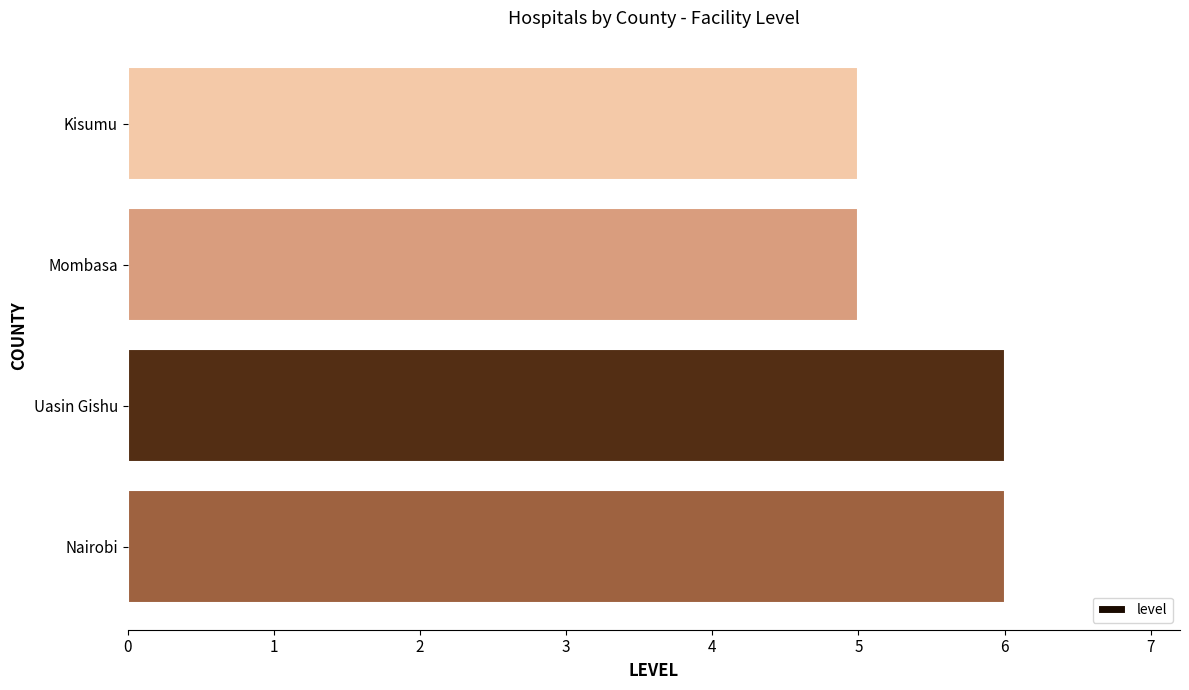

Is it true that the value at Kisumu is 2?

False